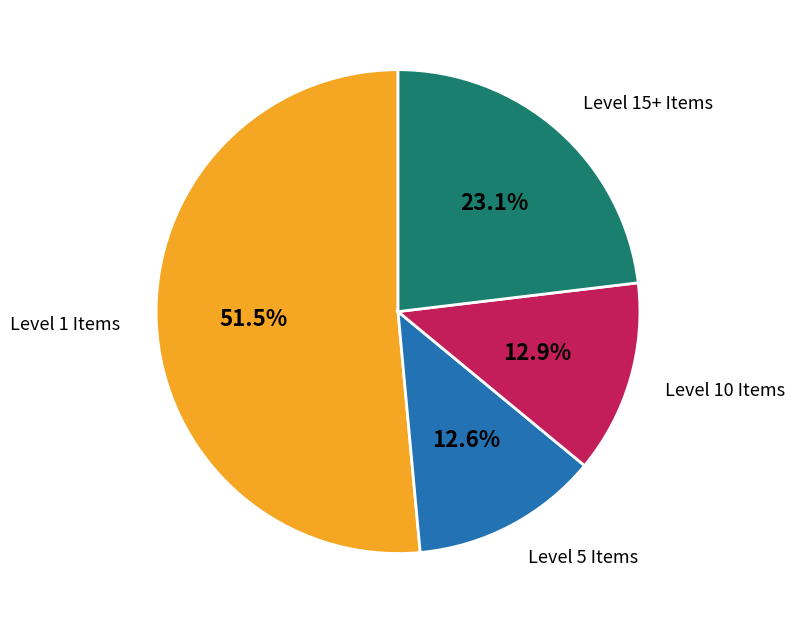

Is there a majority slice in this chart?

Yes